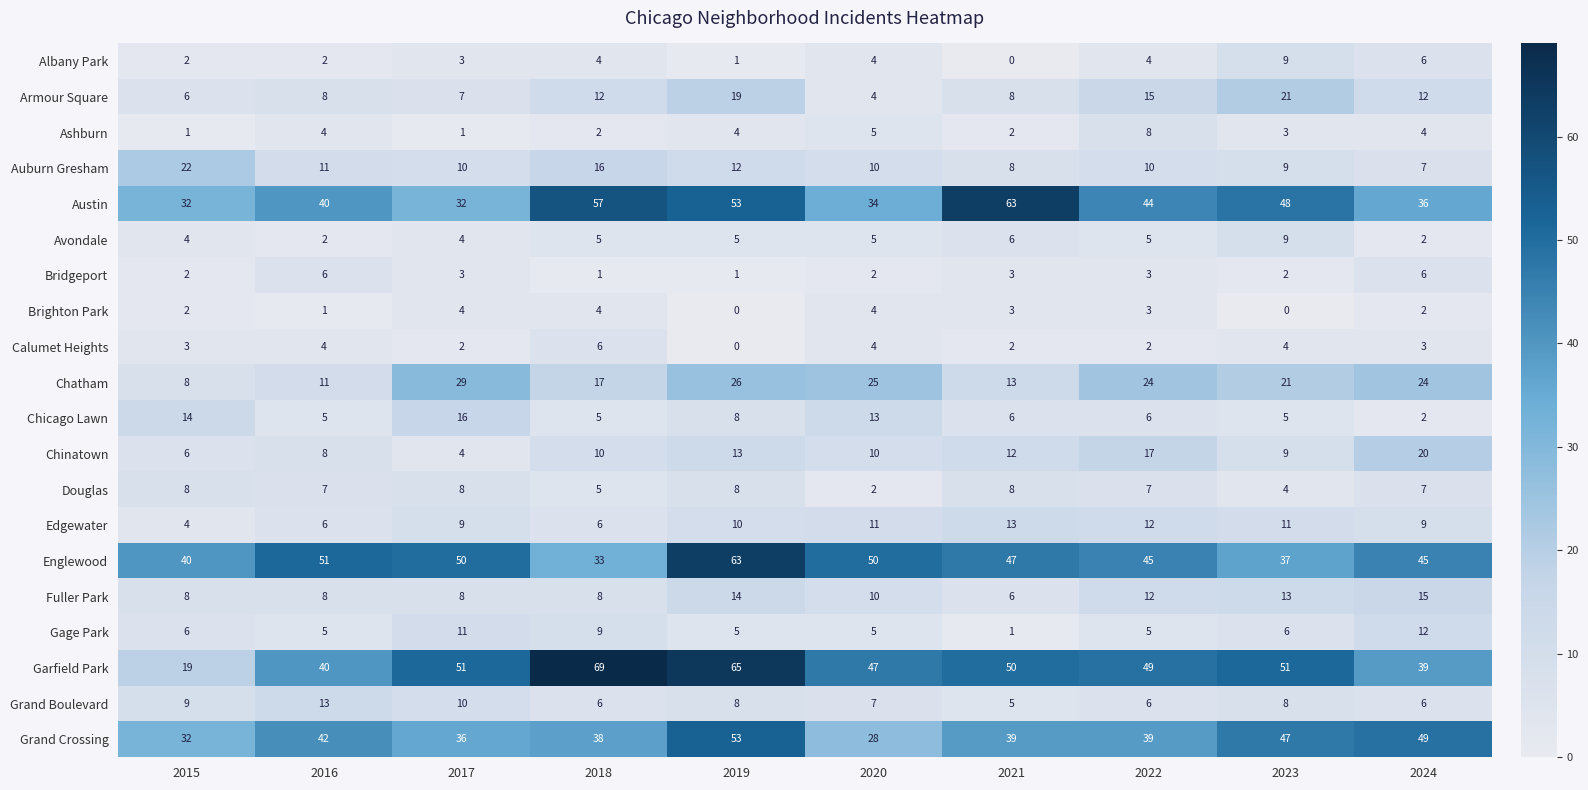

True or false: Grand Crossing has a value of 17 at 2016.

False